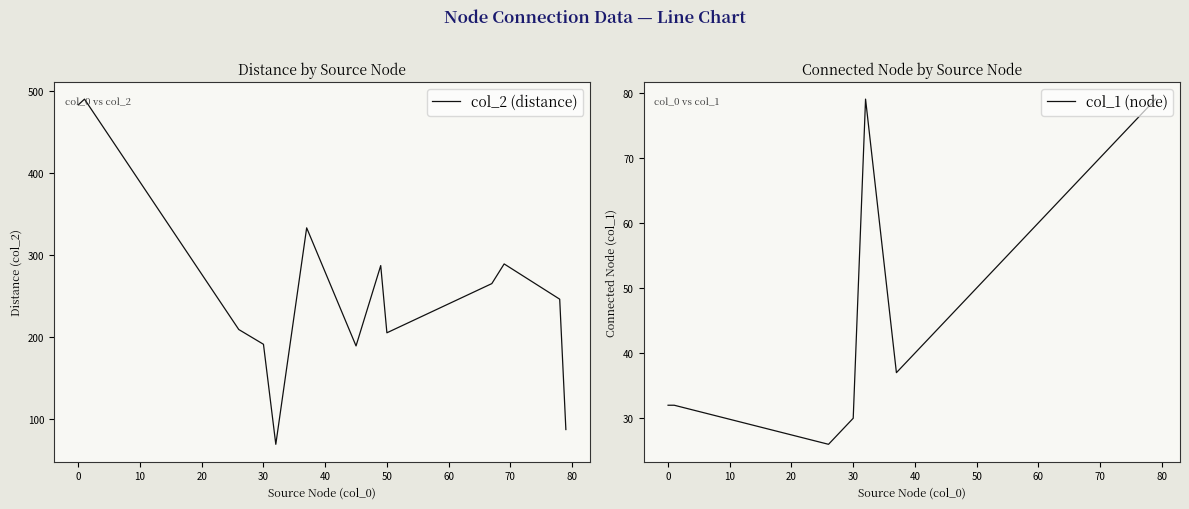

What is the difference between the col_2 (distance) values at 40 and 60?

46